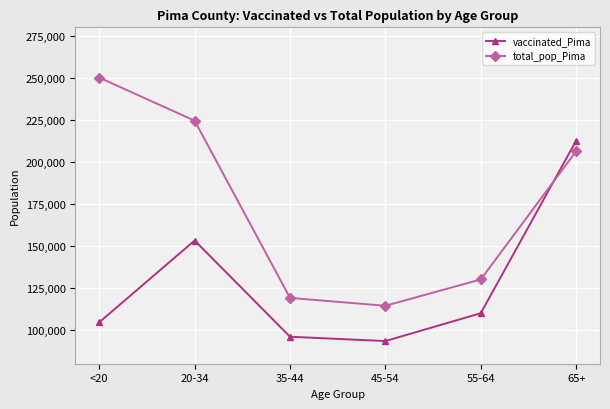

How many lines are shown in the chart?

2